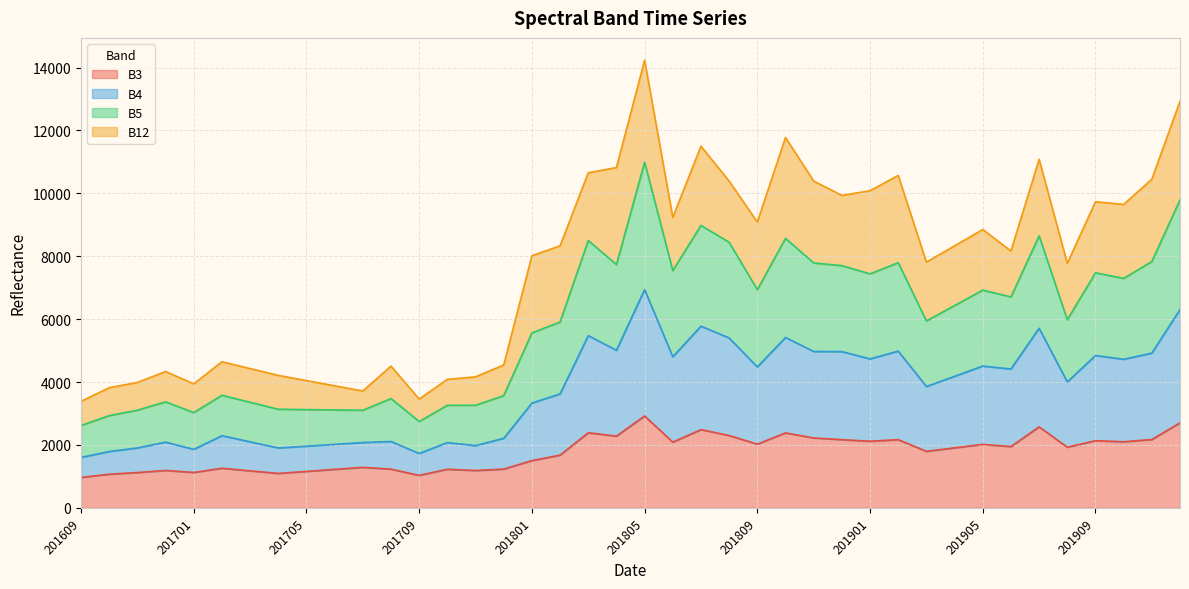

What is the highest value of the B3 series?

2920